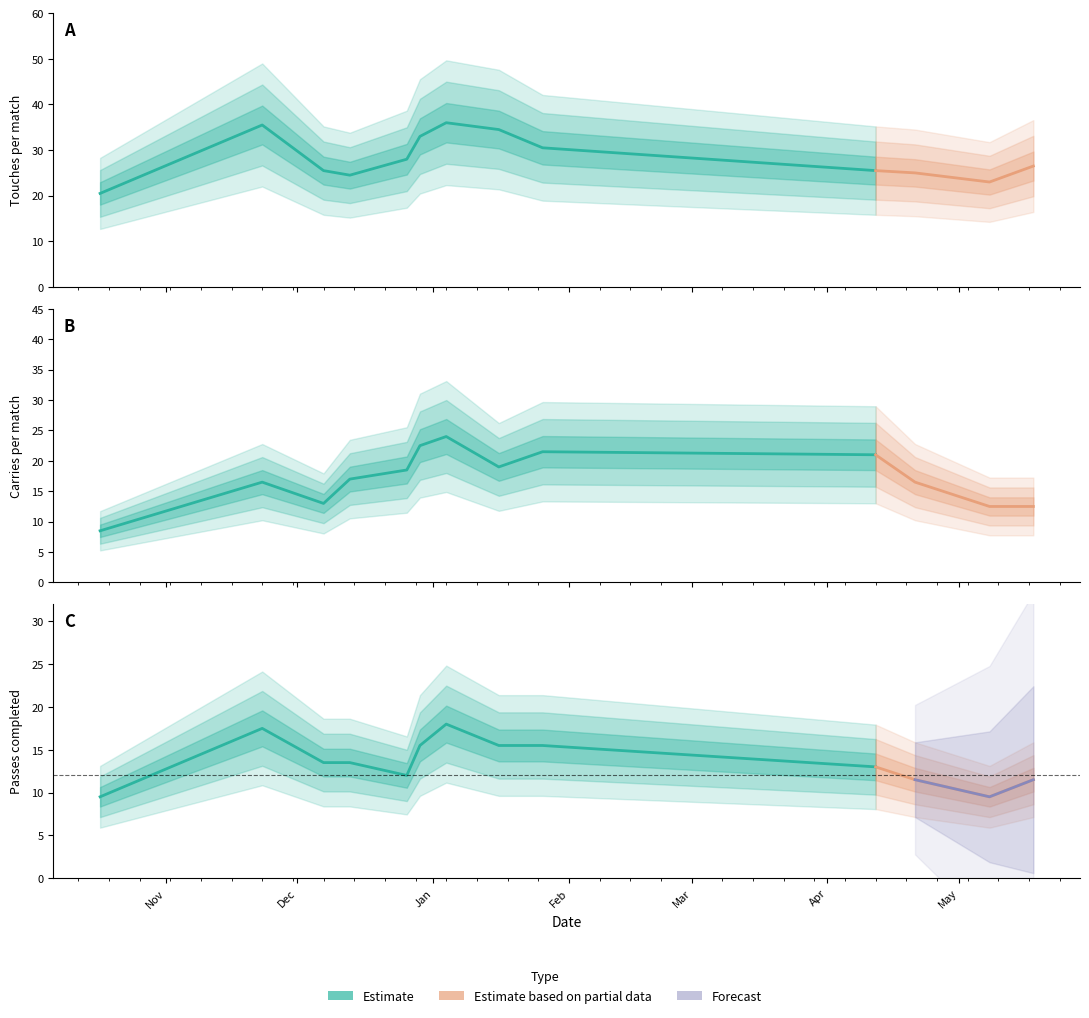

What is the lowest value of the Touches series?

21